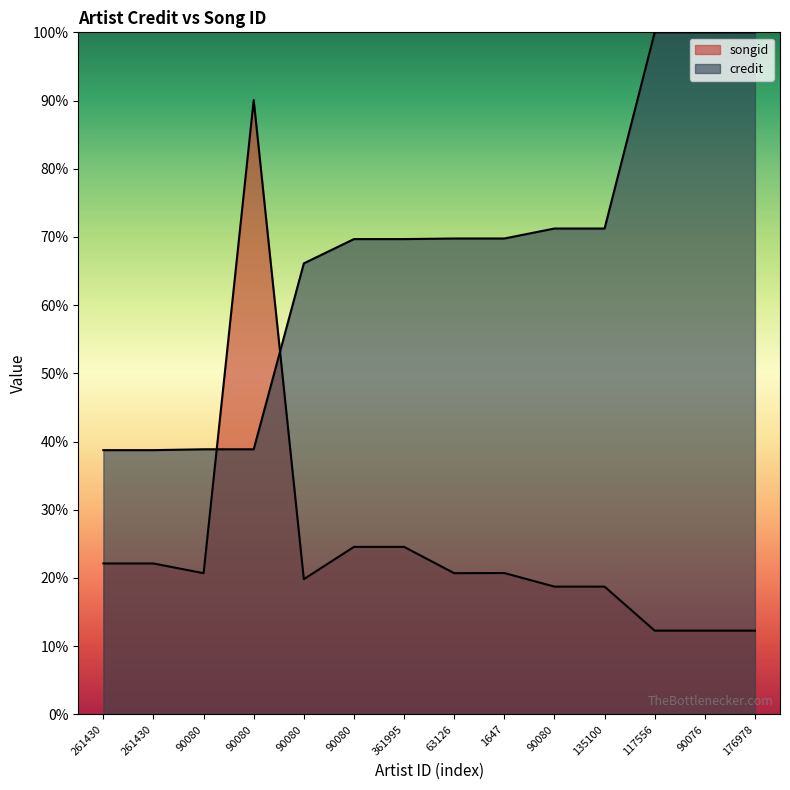

What is the difference between the highest and lowest values at 90080?

0.2